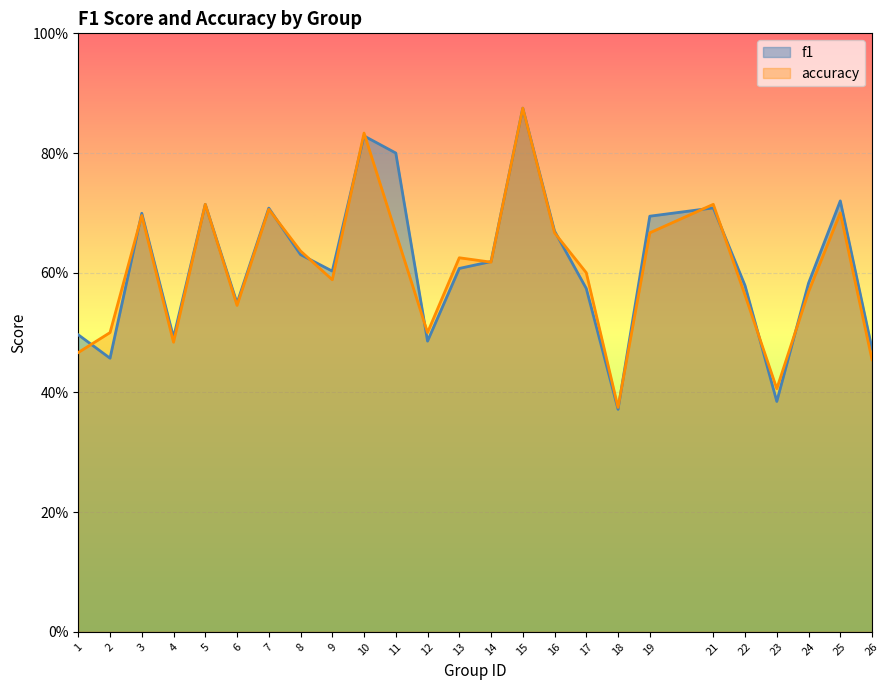

How many lines are shown in the chart?

2